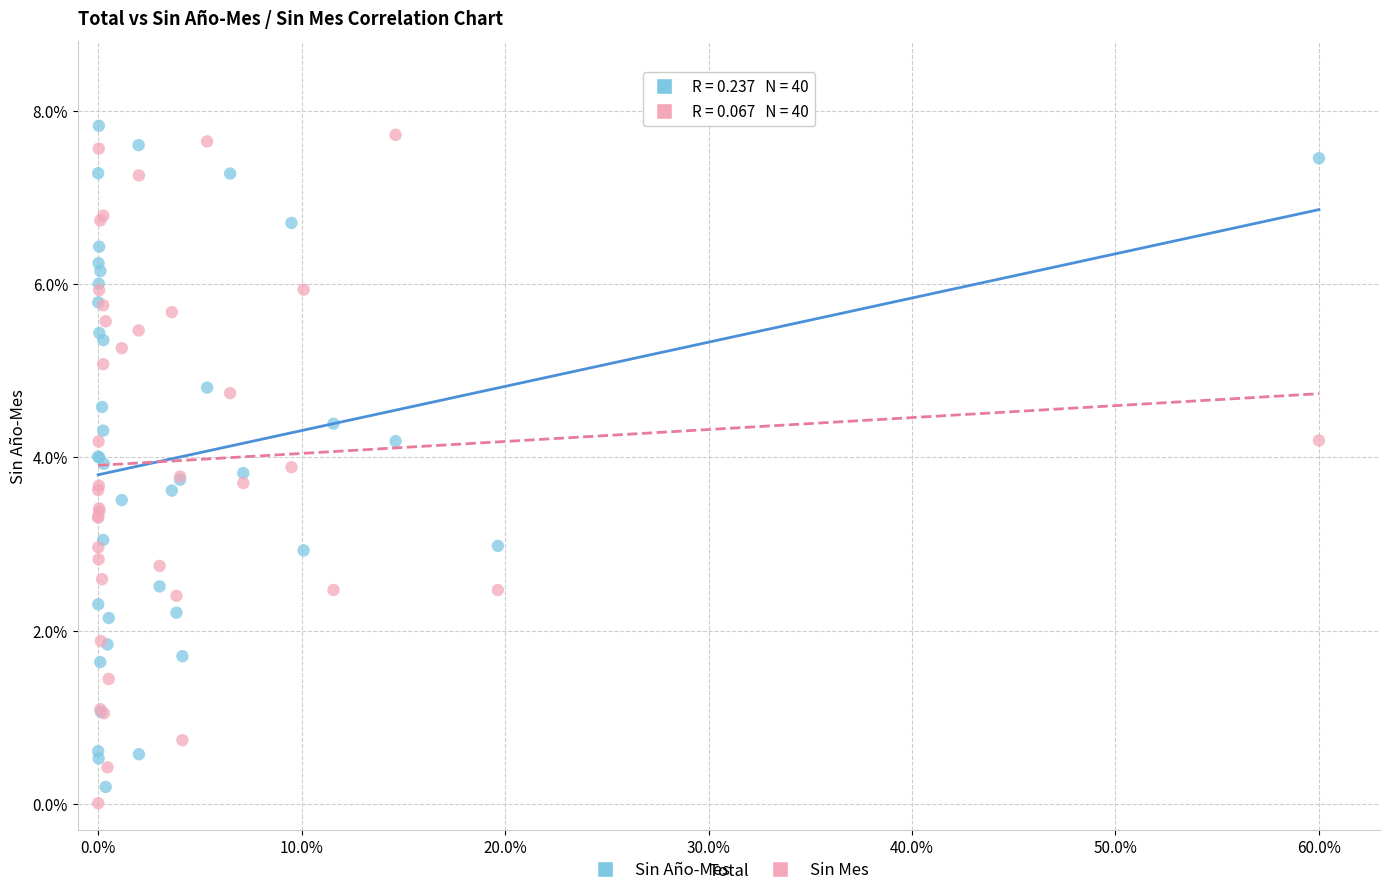

What is the X range (max minus min) for the scatter plot?

60.0